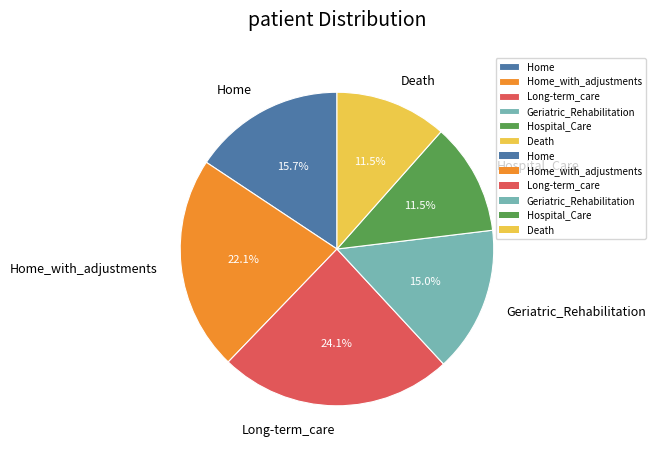

What percentage is NOT represented by Long-term_care?

75.9%